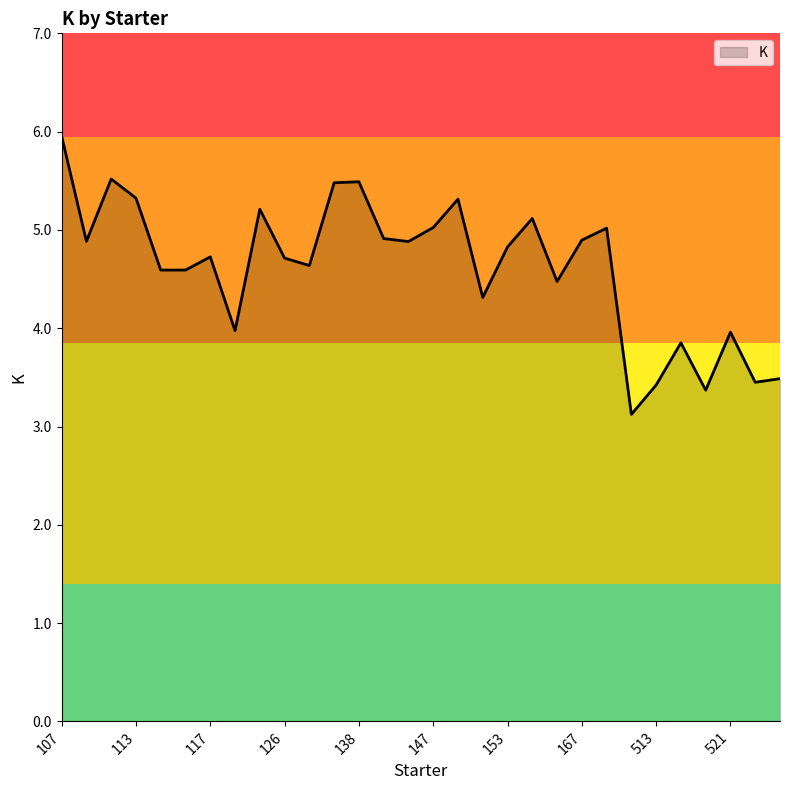

How many distinct data groups are displayed?

1